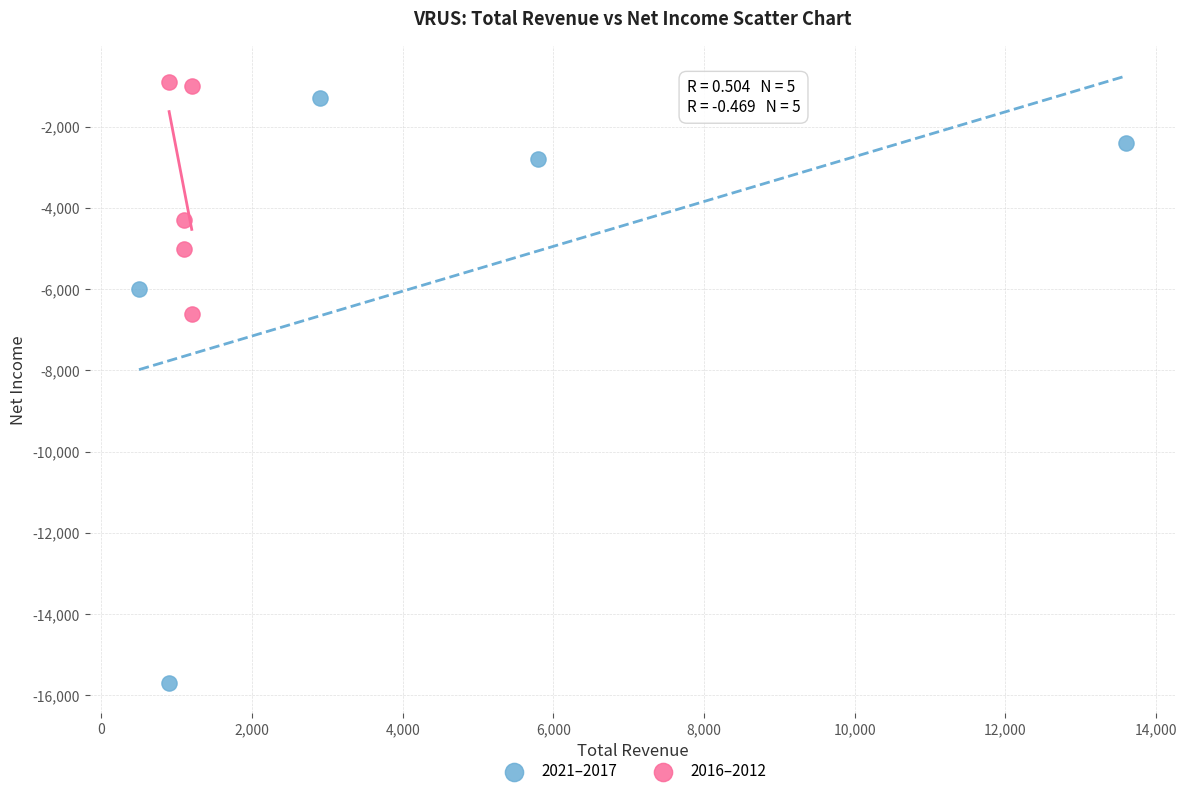

What are all the series names shown in the legend?

2021–2017, 2016–2012